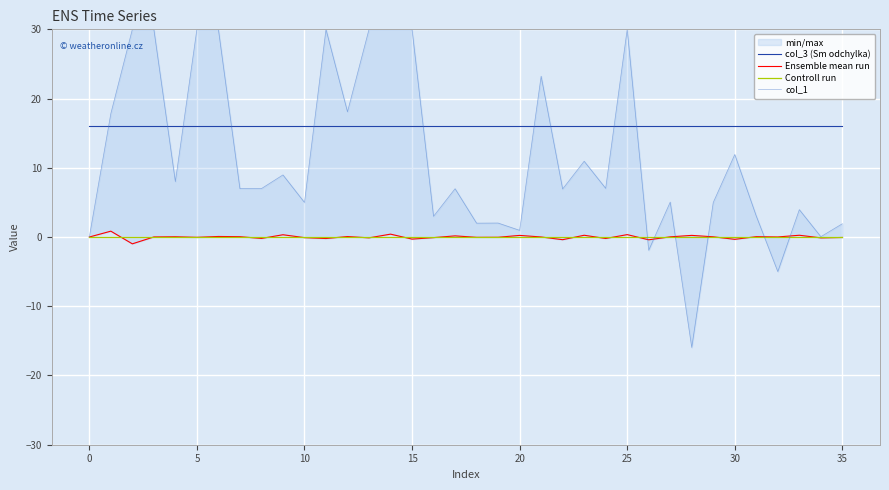

The value of col_3 (Sm odchylka) at 30 is 24. True or false?

False